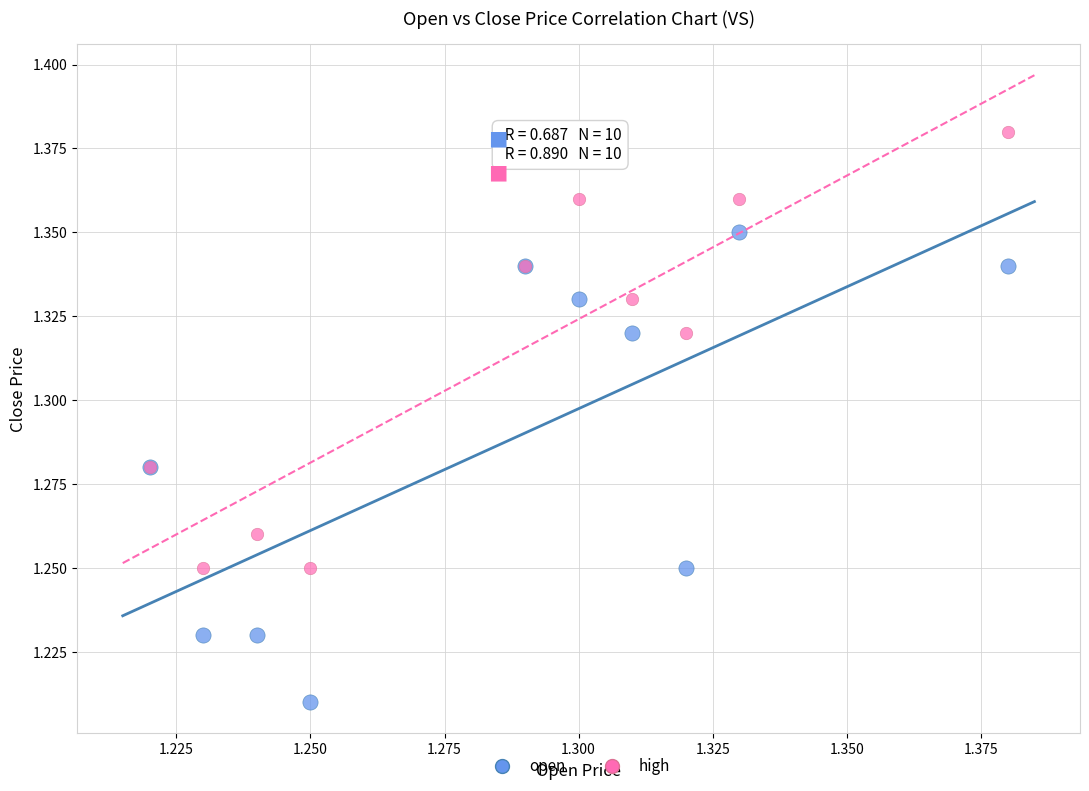

Which series reaches the maximum Y coordinate?

high